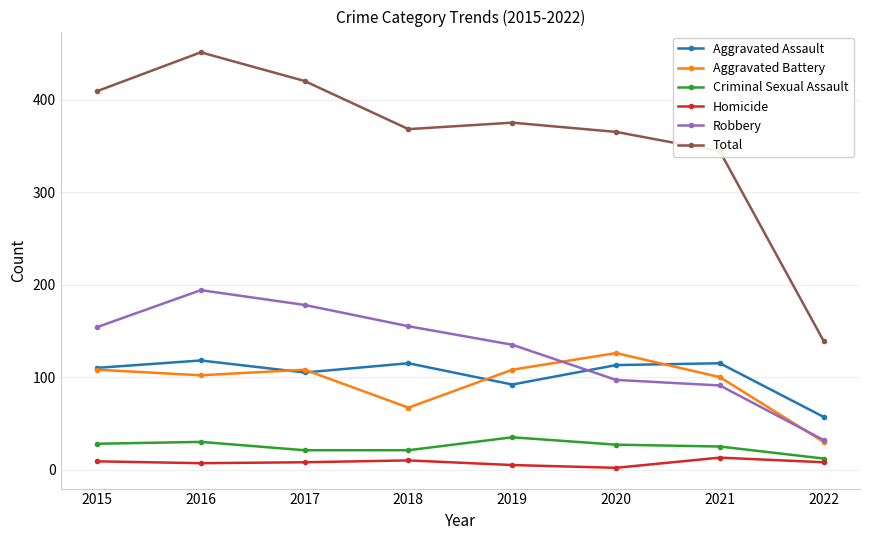

Which series has the largest range (max minus min)?

Total